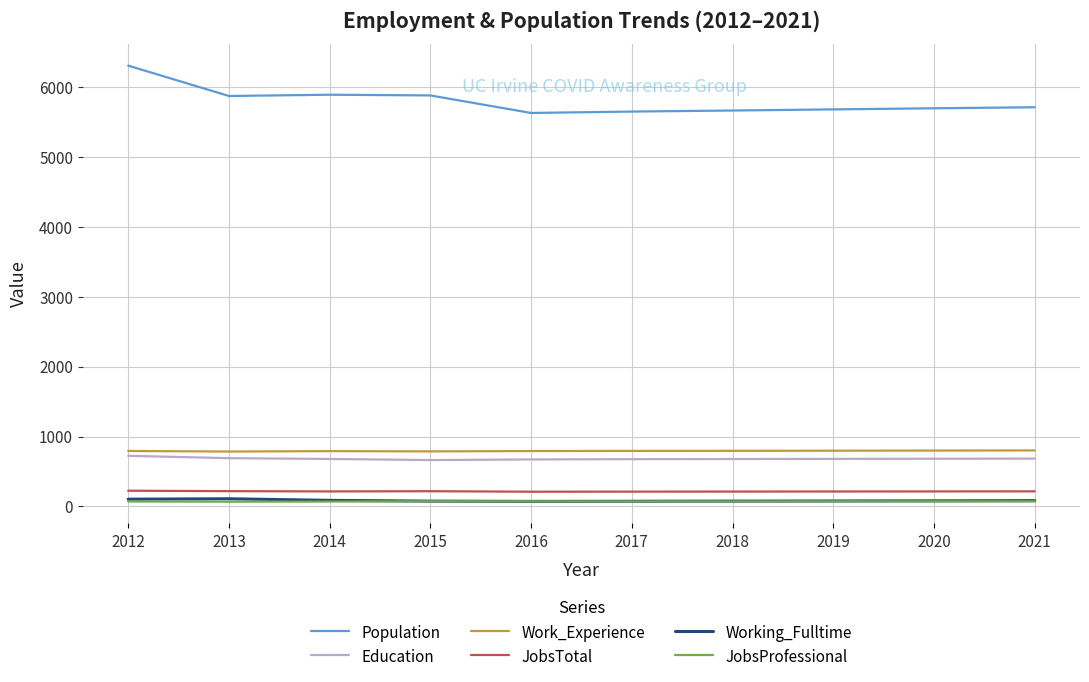

True or false: Work_Experience has a value of 794 at 2017.

True